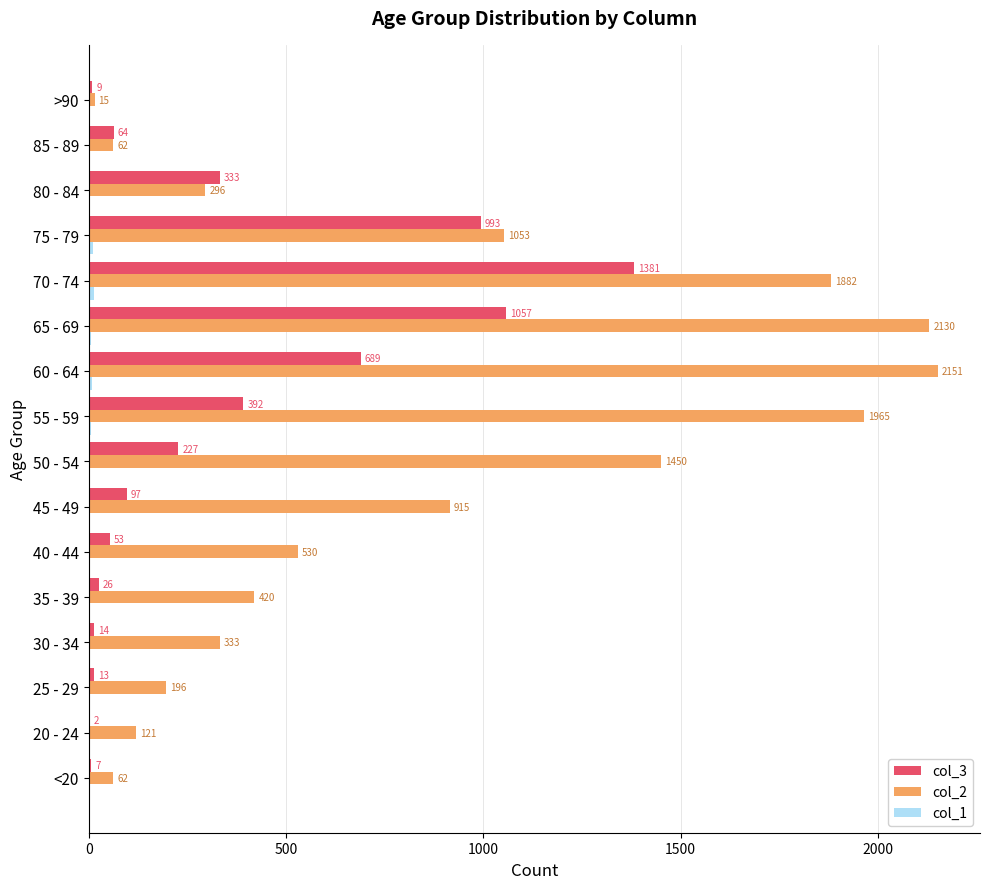

True or false: col_3 has a value of 14 at 30 - 34.

True